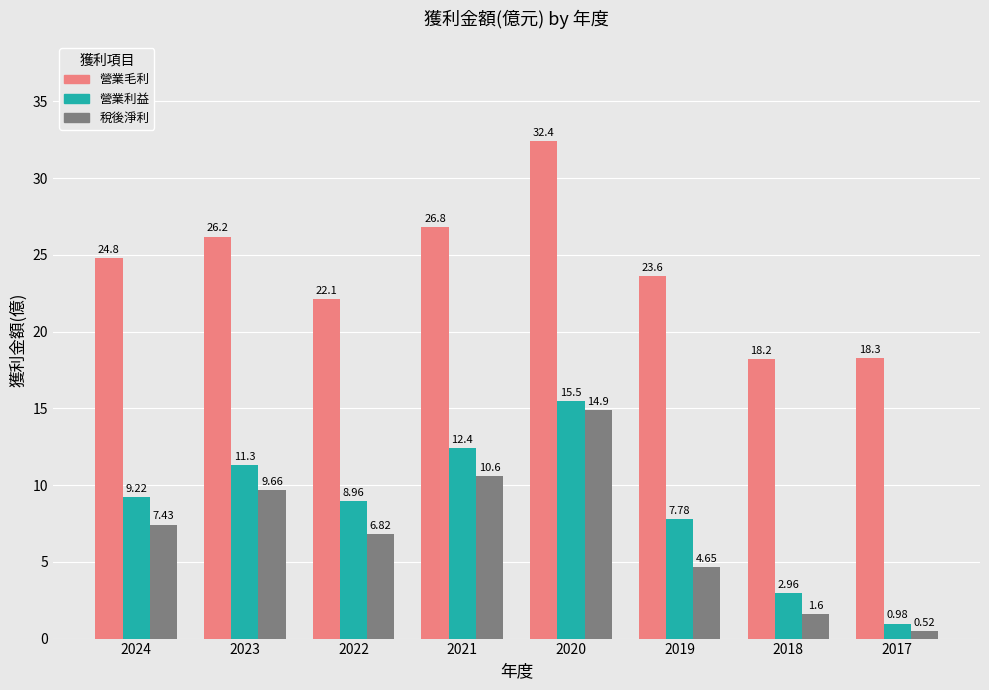

True or false: 營業毛利 has a value of 35.1 at 2024.

False